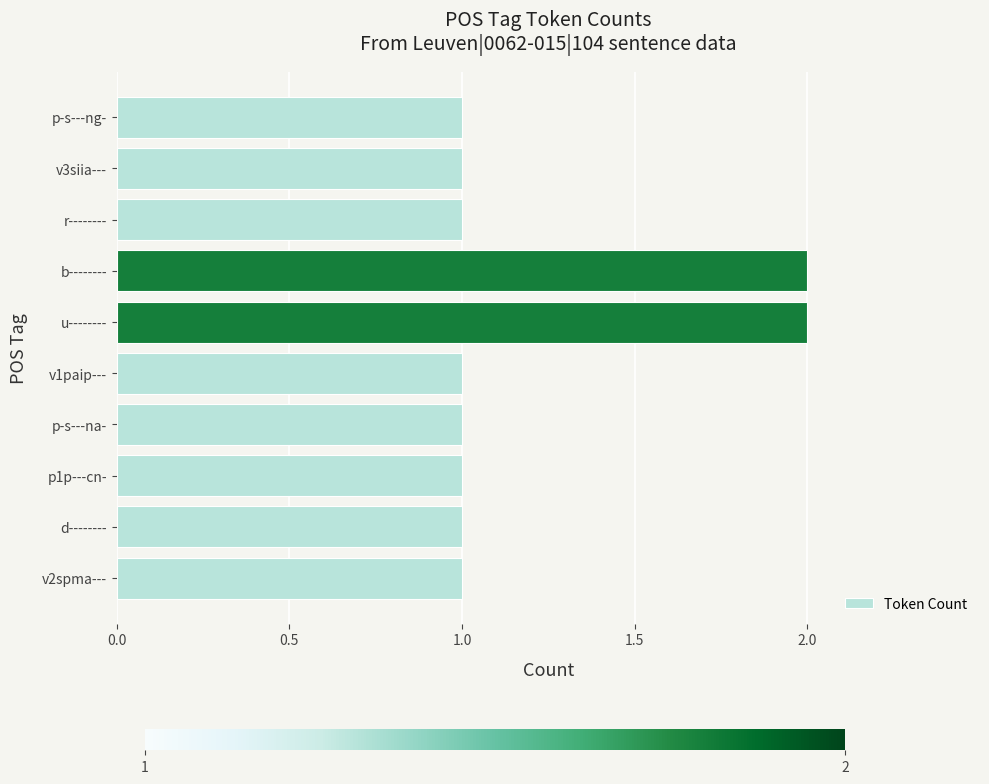

Approximately how many times larger is the value at v3siia--- compared to v2spma---?

1.0